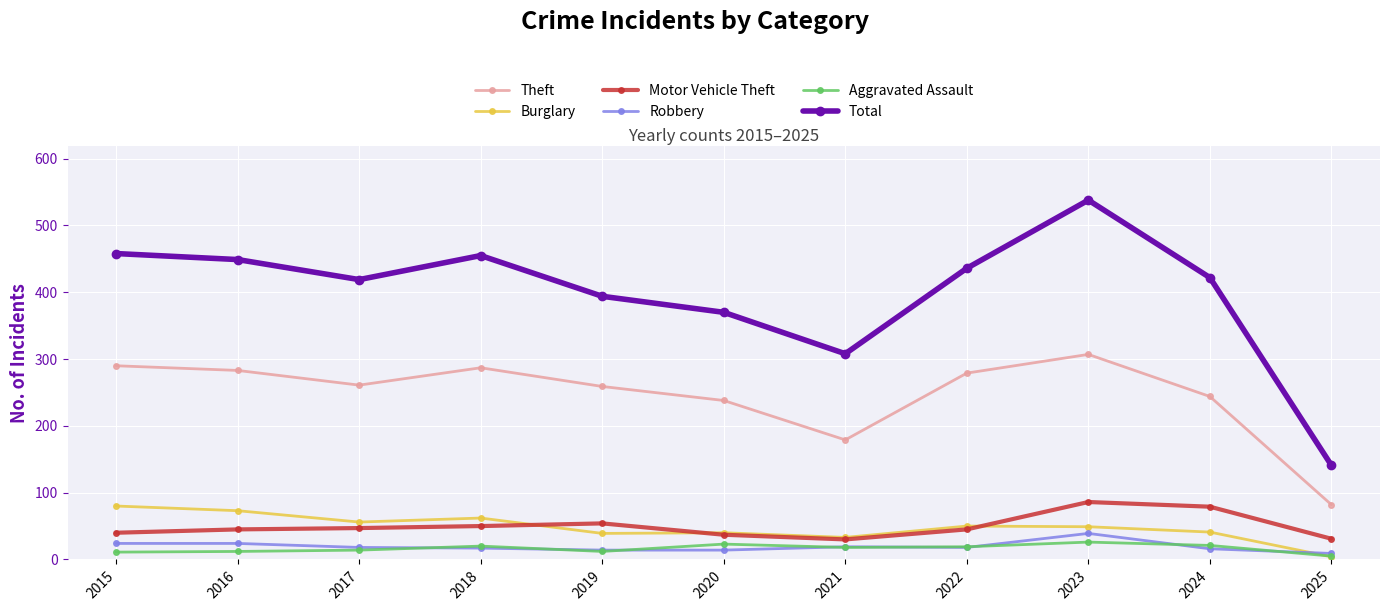

Does the chart display data point markers on the line(s)?

Yes